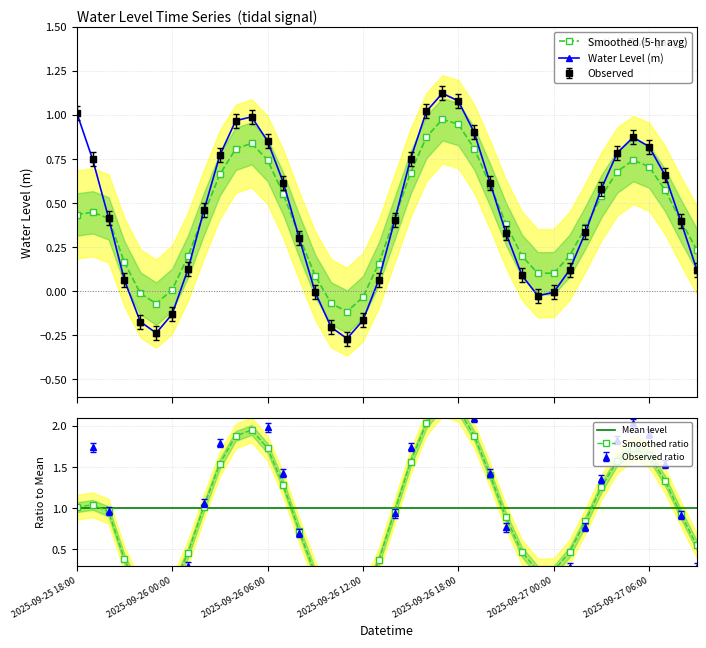

Which has a higher value, 2025-09-27 02:00 or 2025-09-26 18:00?

2025-09-26 18:00